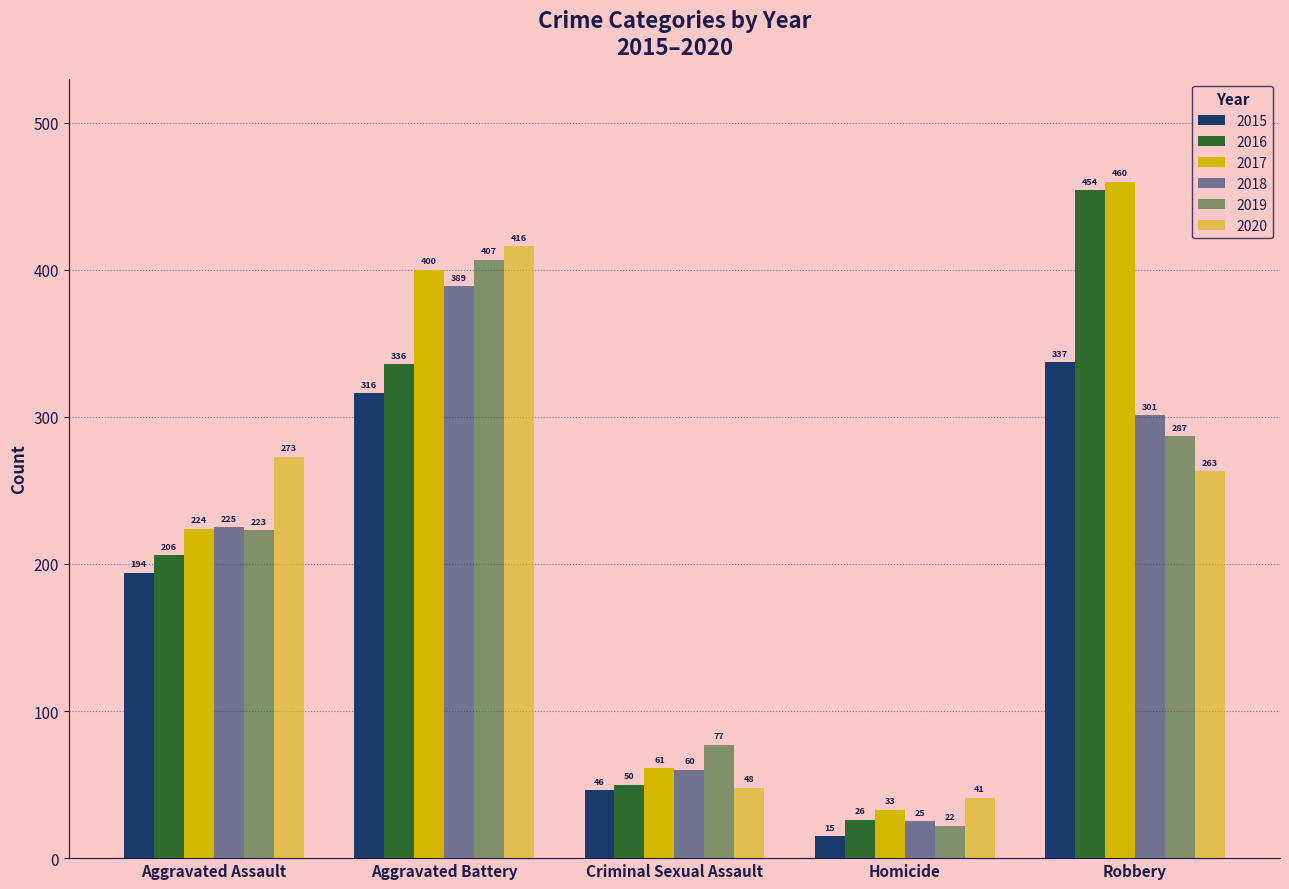

How many groups of bars are there?

5